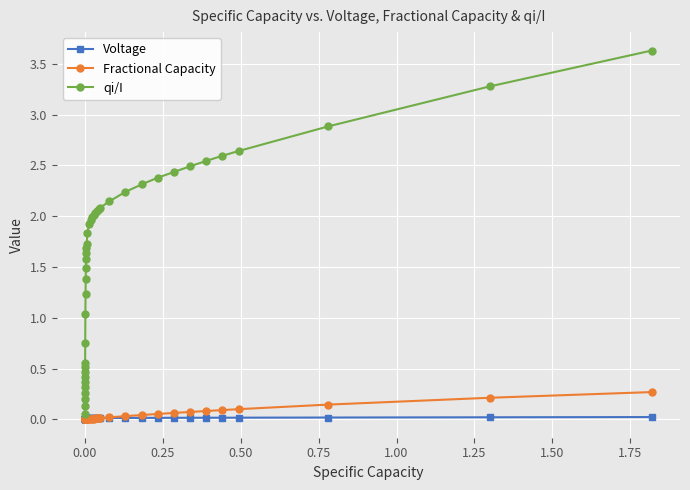

Rank the series by their maximum value, from highest to lowest.

qi/I, Fractional Capacity, Voltage